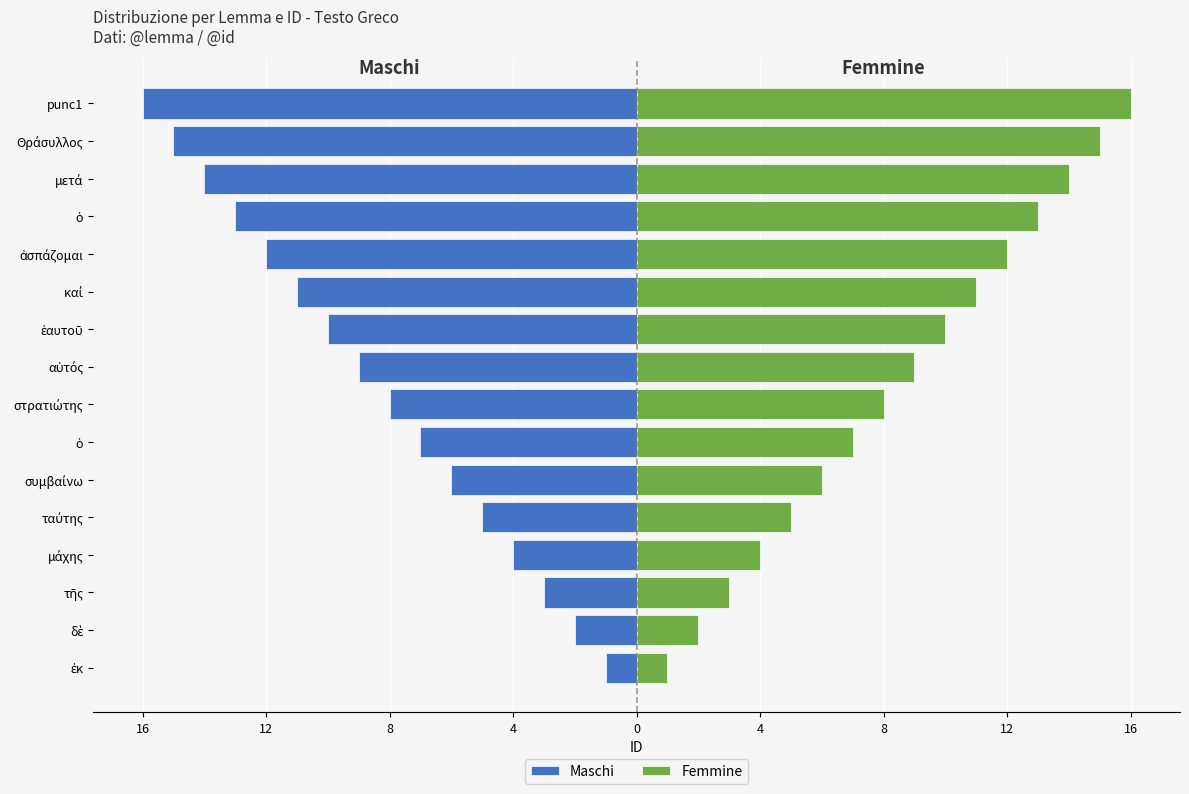

What are all the series names shown in the legend?

Maschi, Femmine